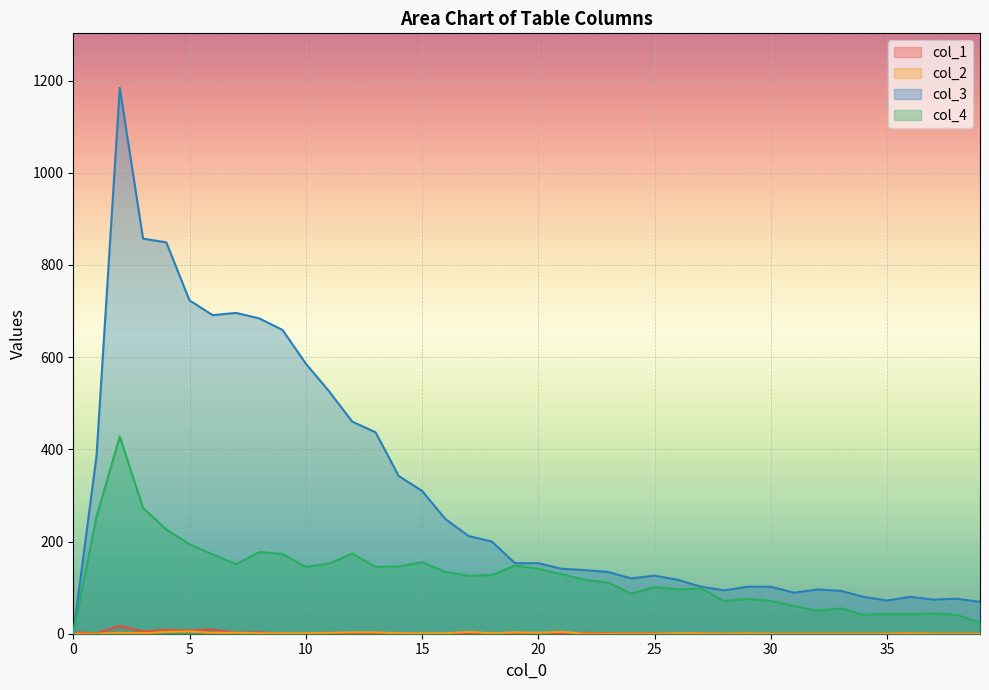

What are all the series names shown in the legend?

col_1, col_2, col_3, col_4